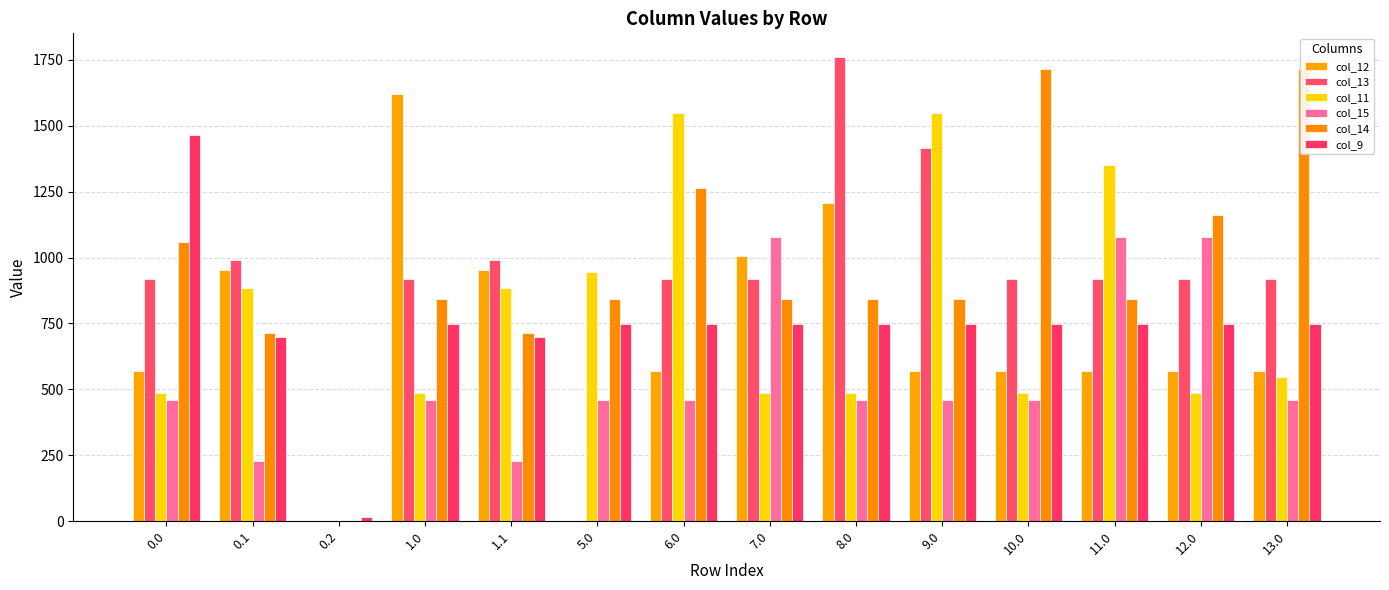

Which series has the largest total across all categories?

col_14